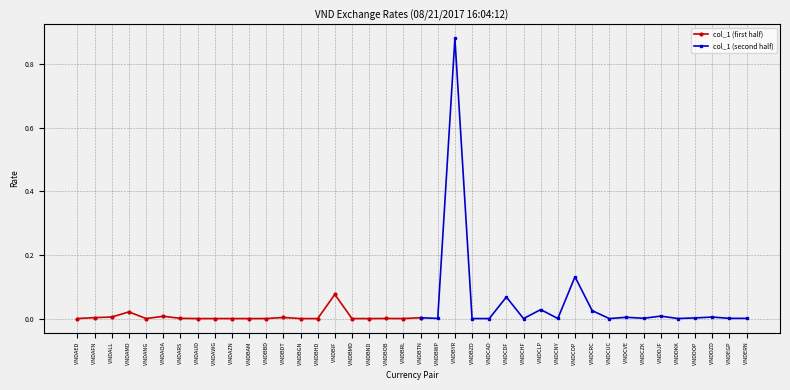

List the labels in order of value, largest first.

VNDBYR, VNDCOP, VNDBIF, VNDCDF, VNDCLP, VNDCRC, VNDAMD, VNDDJF, VNDAOA, VNDALL, VNDDZD, VNDCVE, VNDBDT, VNDAFN, VNDBTN, VNDDOP, VNDCZK, VNDEGP, VNDARS, VNDERN, VNDBWP, VNDBOB, VNDCNY, VNDDKK, VNDAED, VNDBRL, VNDBBD, VNDBZD, VNDANG, VNDAWG, VNDAZN, VNDBAM, VNDBGN, VNDBND, VNDAUD, VNDCAD, VNDBMD, VNDCUC, VNDCHF, VNDBHD